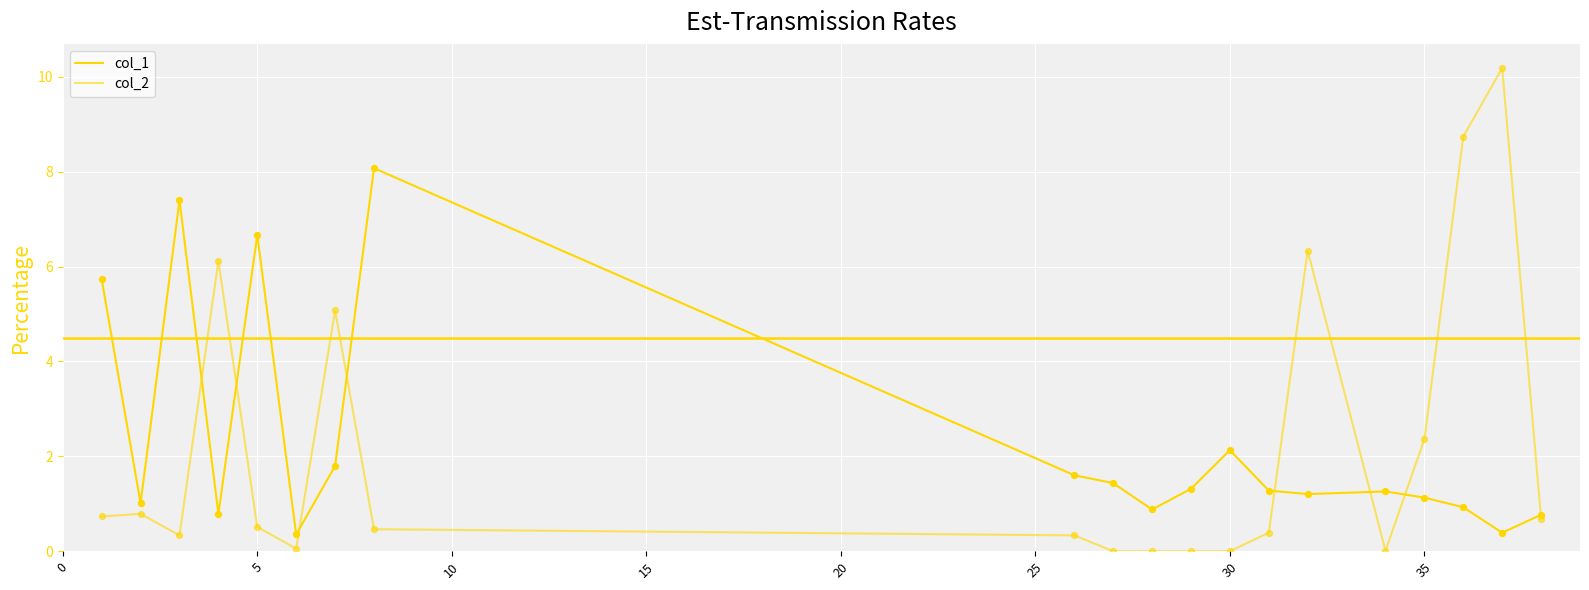

Is this an area chart (filled region under the line)?

No